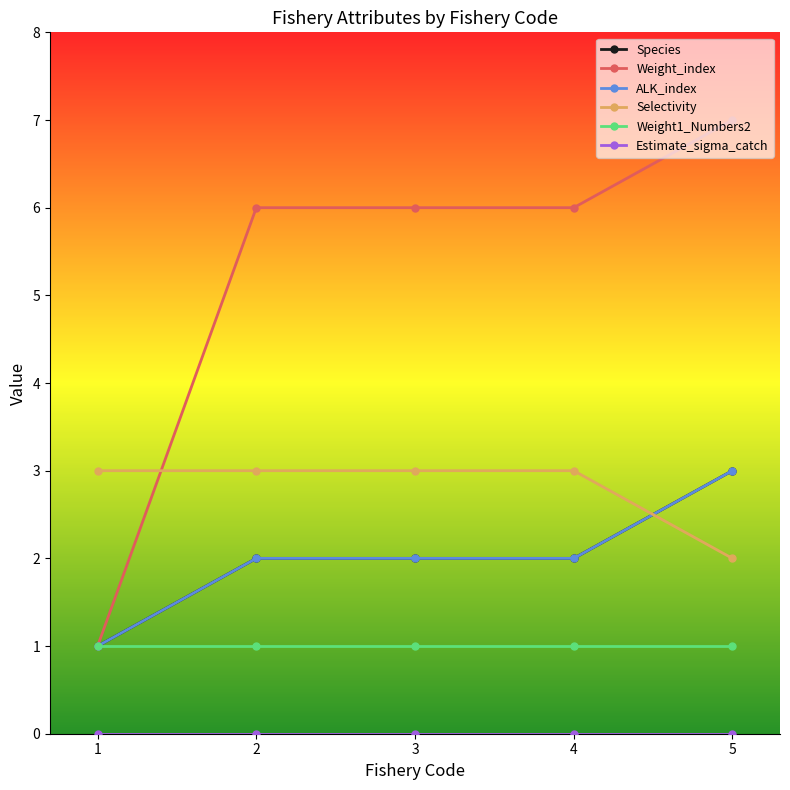

Which series has the widest spread of values?

Weight_index